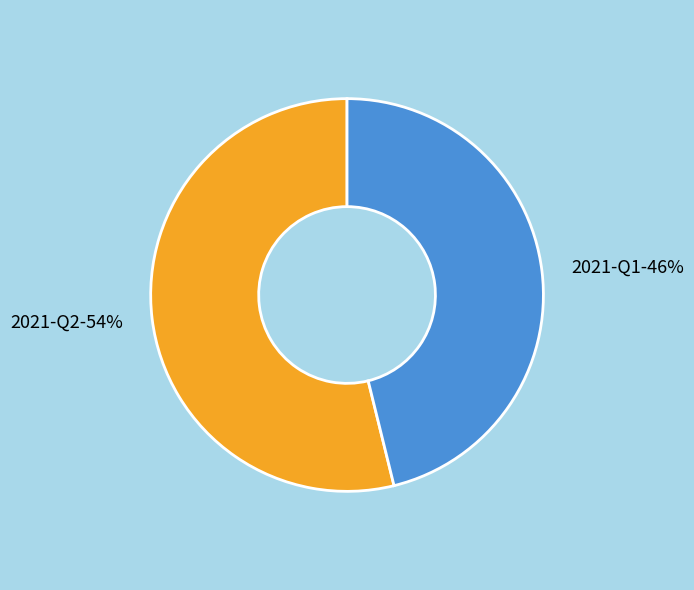

How many slices are in this pie chart?

2